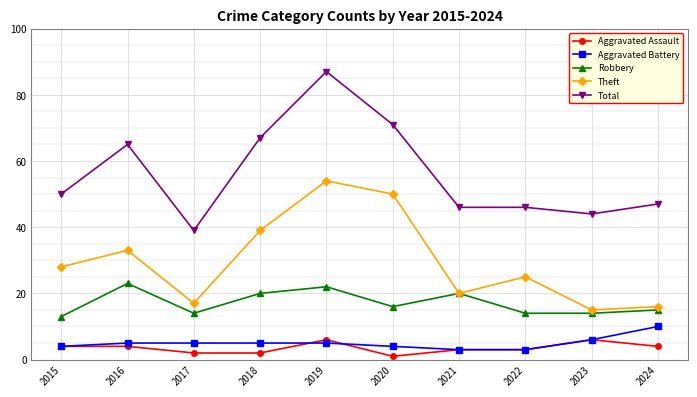

True or false: Theft has more than 0 points higher than both neighbors.

True